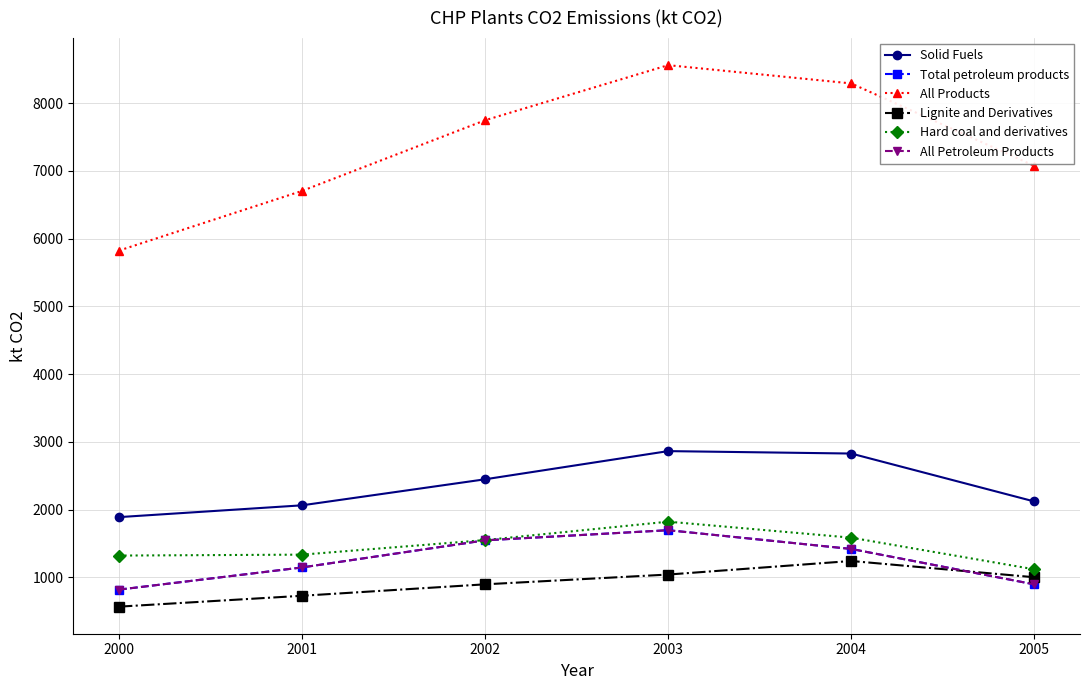

At how many categories does at least one series exceed 8465?

1